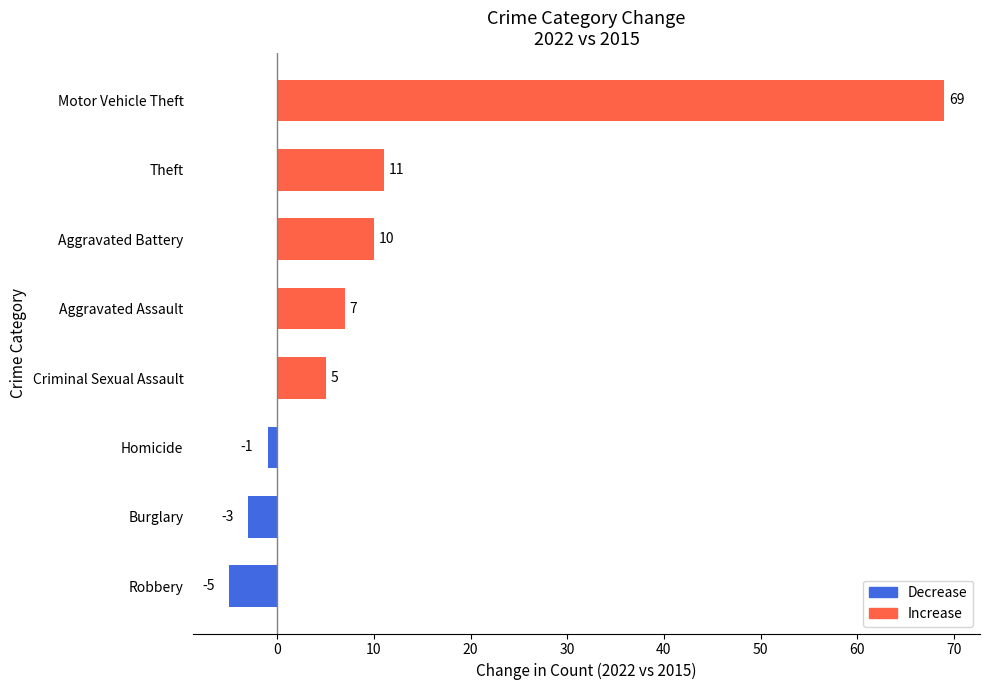

Reading bottom to top, transcribe all the data shown in this chart.

Robbery=-5	Burglary=-3	Homicide=-1	Criminal Sexual Assault=5	Aggravated Assault=7	Aggravated Battery=10	Theft=11	Motor Vehicle Theft=69